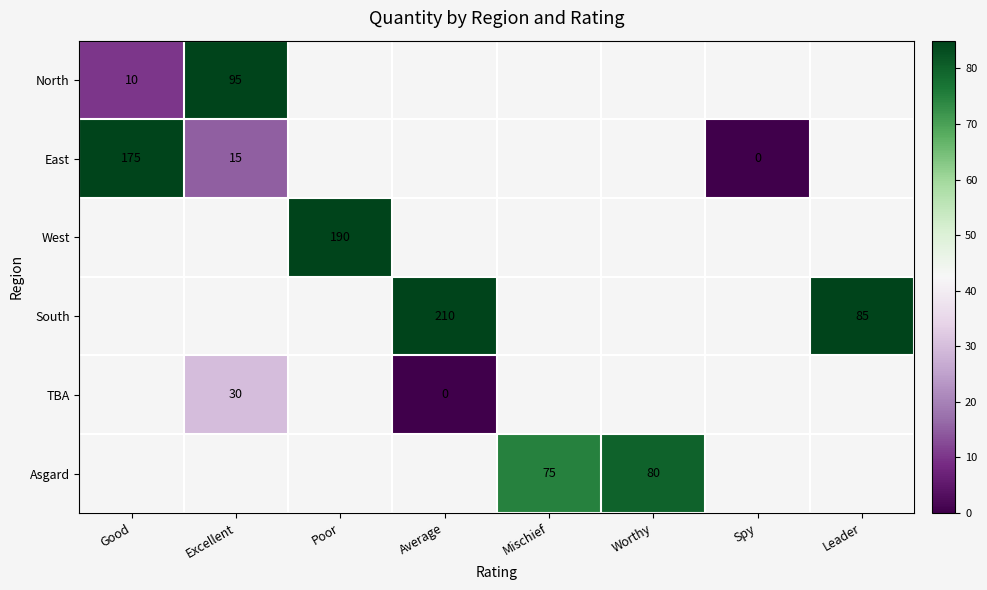

Is it true that East equals 175 at Good?

True